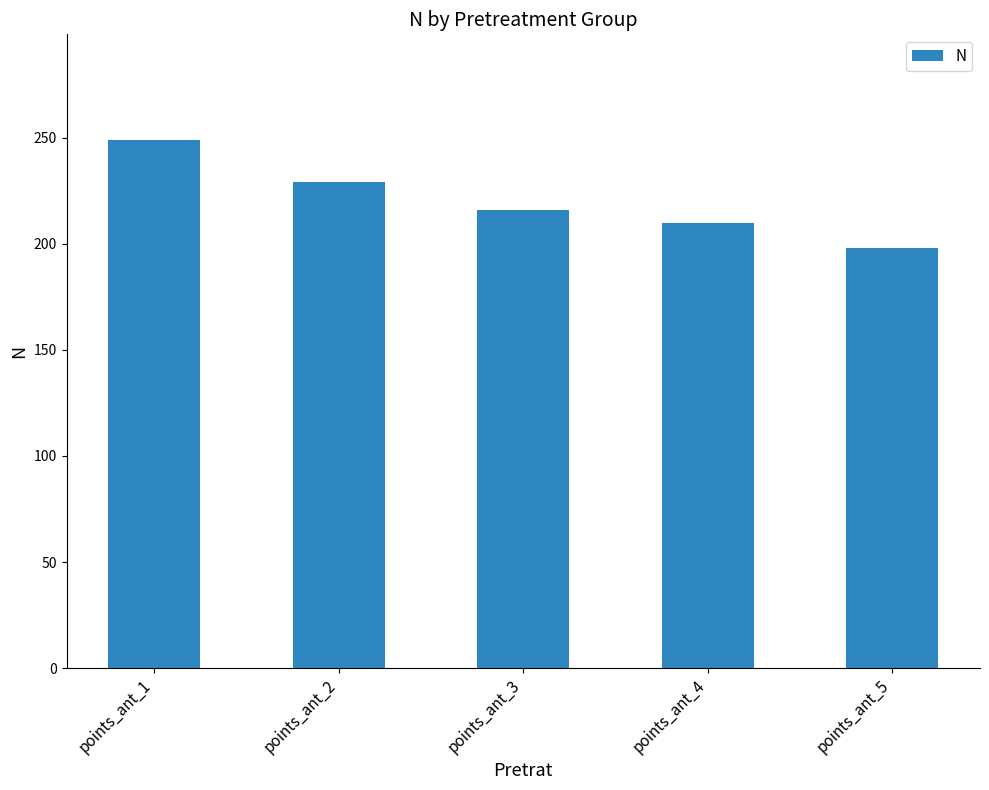

What is the value of the 1st bar from the left?

249